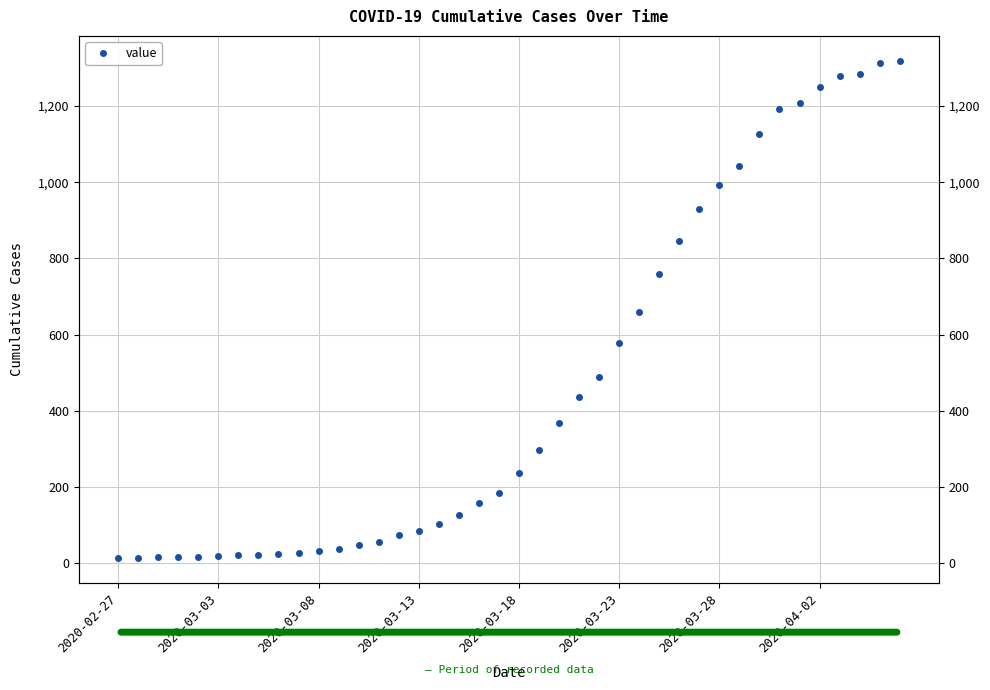

Between 27 and 30, which is larger?

30